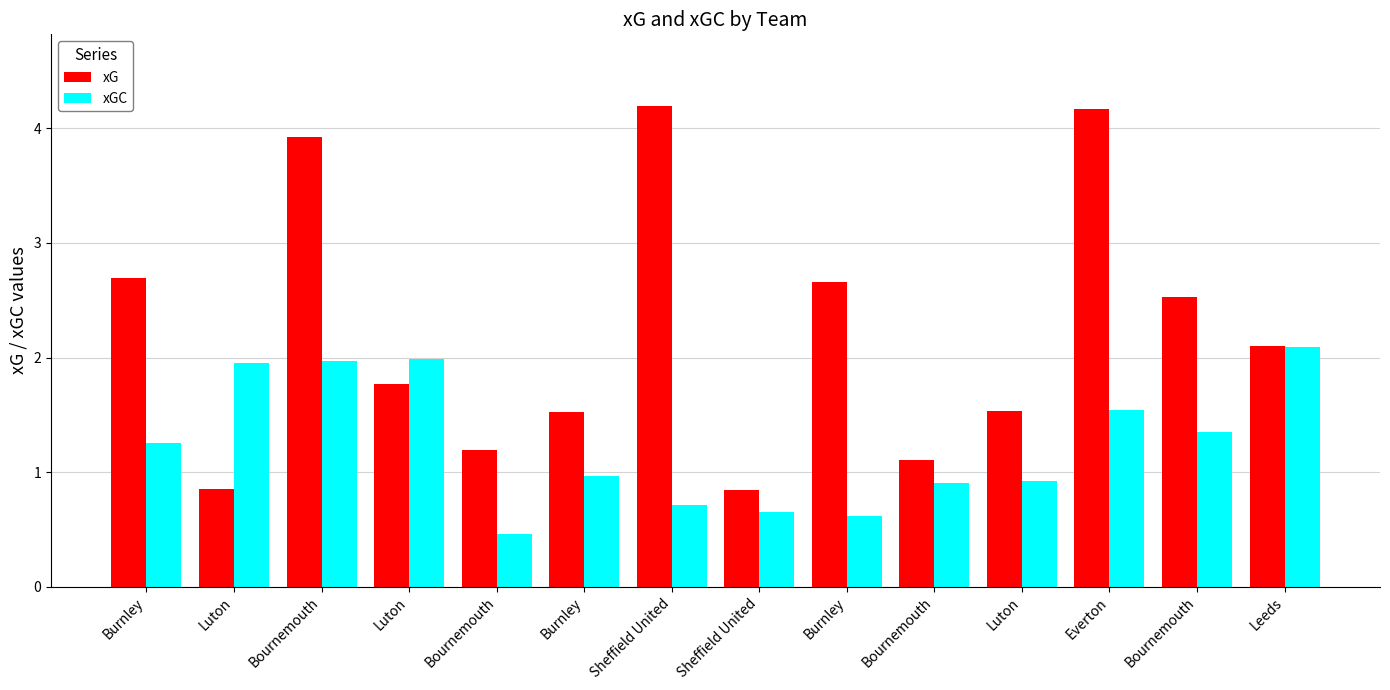

Reading left to right, what are all the values shown in this chart?

xG: Burnley=2.7	Luton=0.9	Bournemouth=3.9	Luton=1.8	Bournemouth=1.2	Burnley=1.5	Sheffield United=4.2	Sheffield United=0.8	Burnley=2.7	Bournemouth=1.1	Luton=1.5	Everton=4.2	Bournemouth=2.5	Leeds=2.1
xGC: Burnley=1.3	Luton=2.0	Bournemouth=2.0	Luton=2.0	Bournemouth=0.5	Burnley=1.0	Sheffield United=0.7	Sheffield United=0.6	Burnley=0.6	Bournemouth=0.9	Luton=0.9	Everton=1.5	Bournemouth=1.3	Leeds=2.1